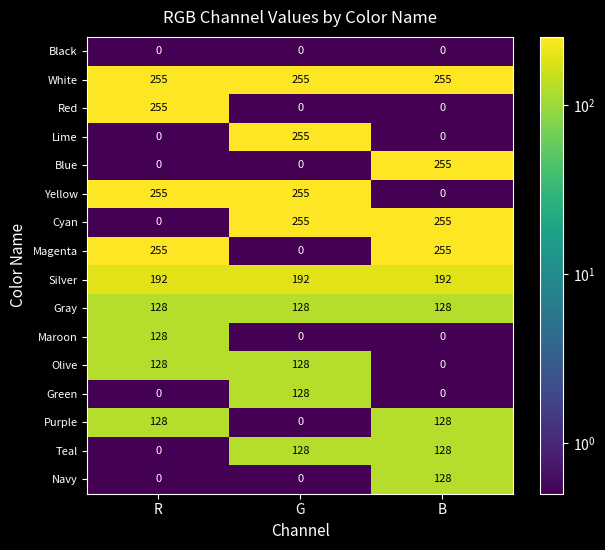

Is it true that Cyan equals 0 at R?

True